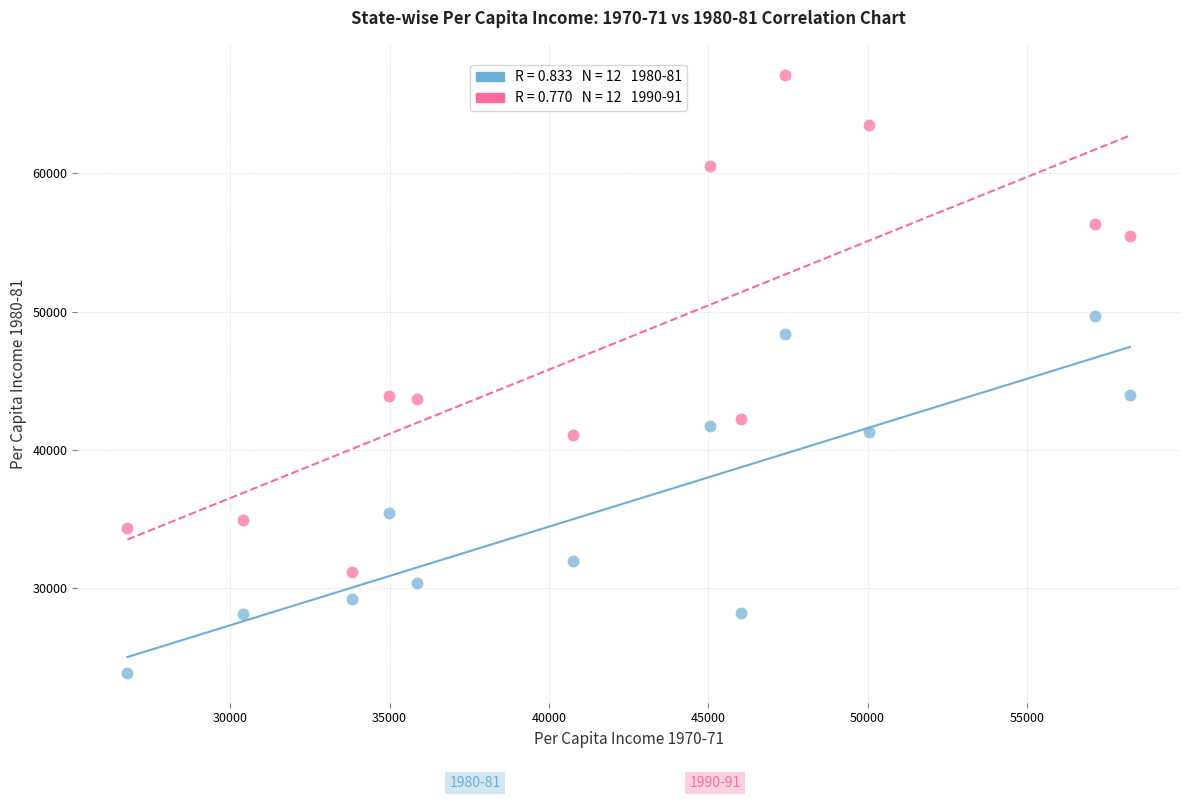

Across all data points, what is the range of X values (max minus min)?

31458.4